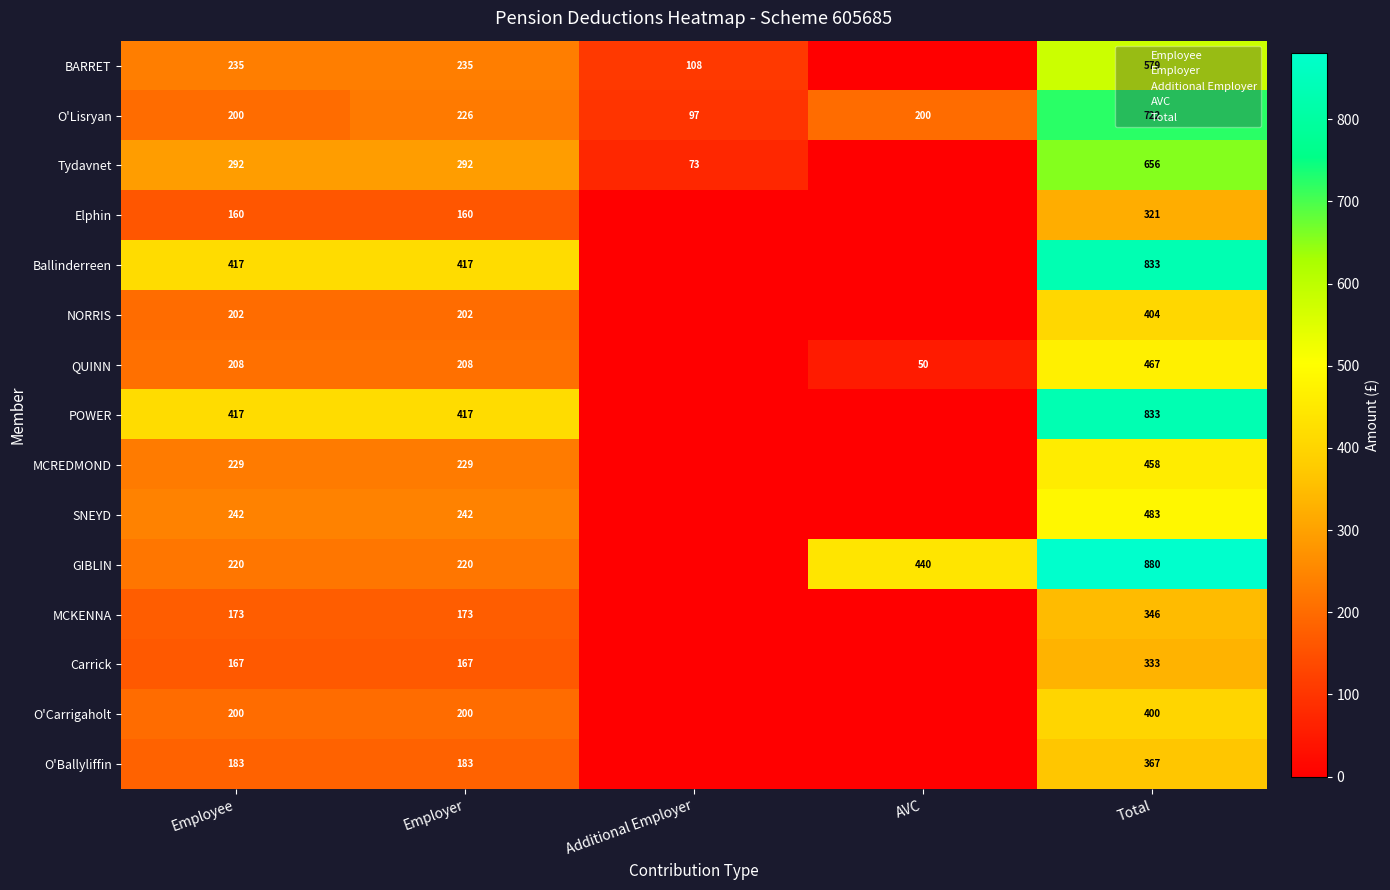

Is it true that O'Lisryan equals 112.9 at Employee?

False